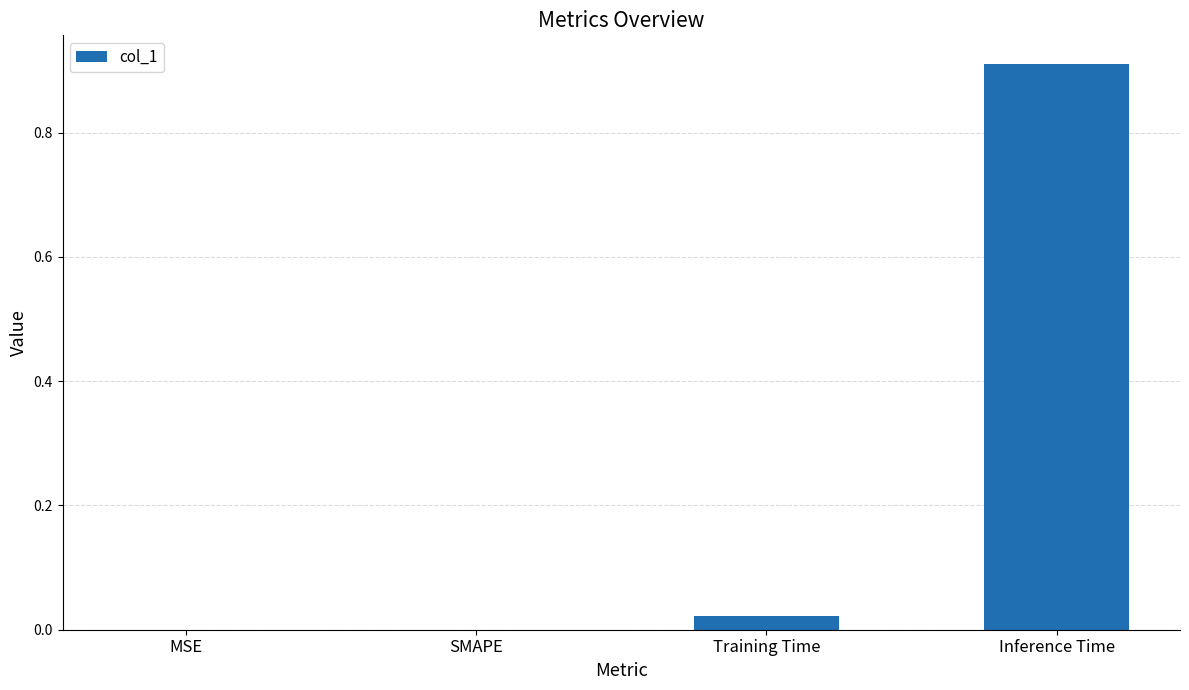

What is the average value?

0.2